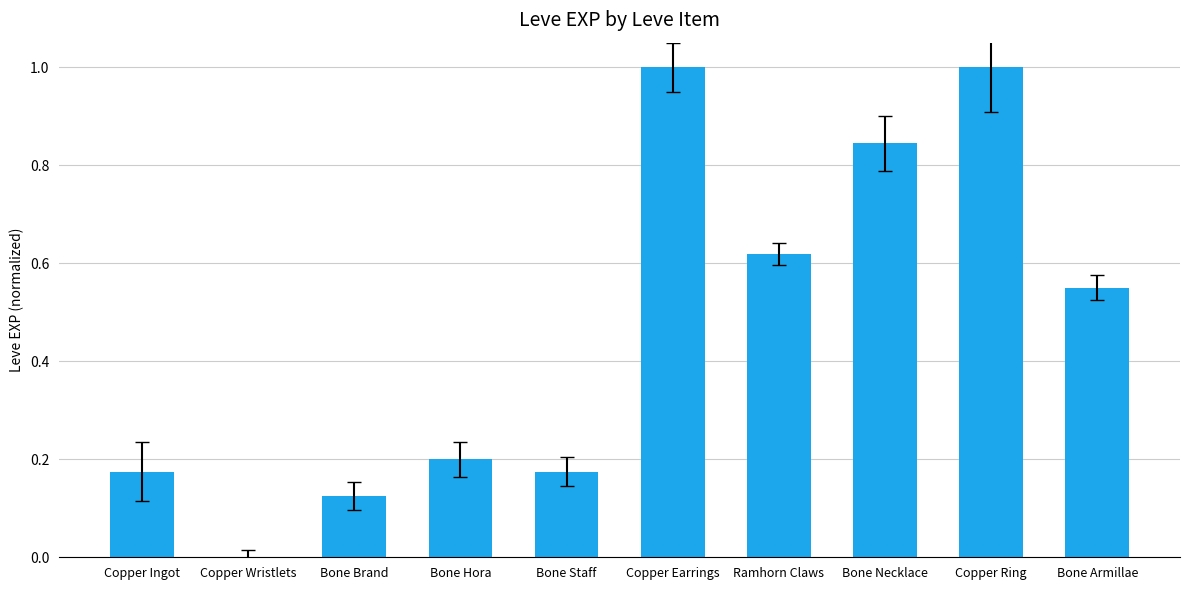

What is the greatest value displayed?

1.0